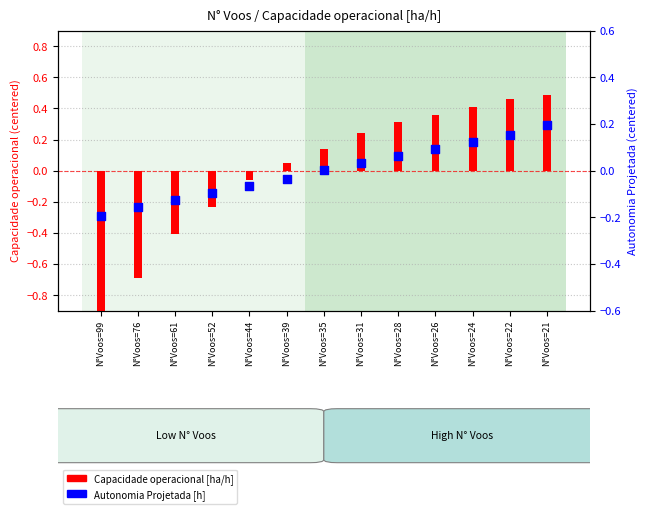

Which series contains the highest Y value?

Capacidade operacional [ha/h]